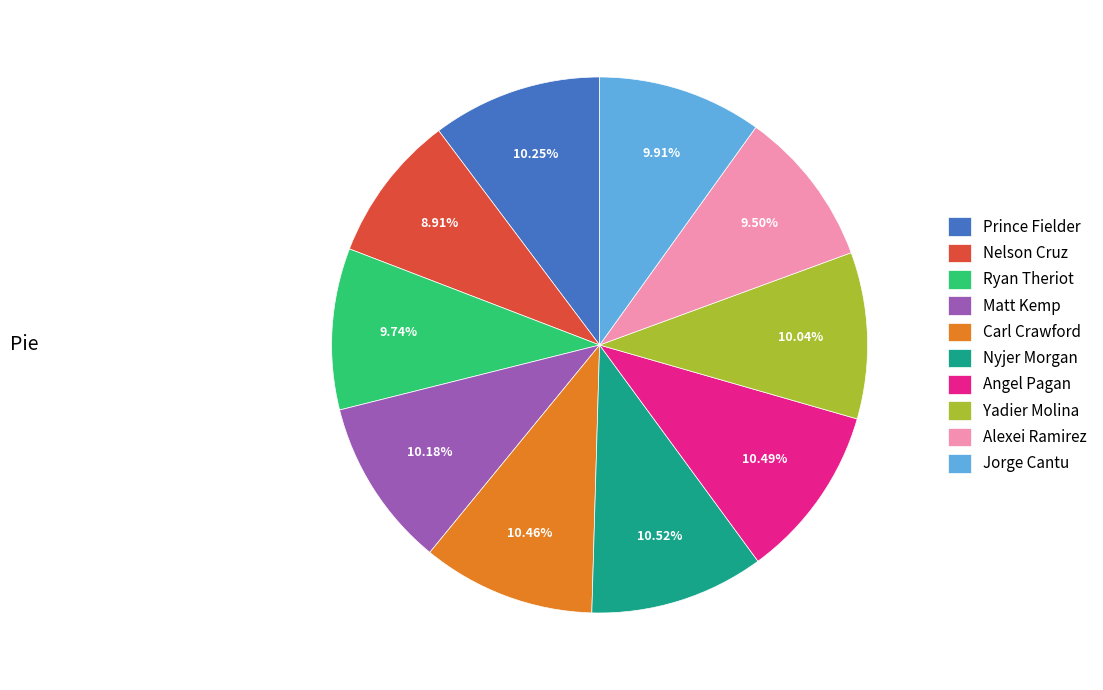

Is it true that Matt Kemp is 10% of the pie?

True